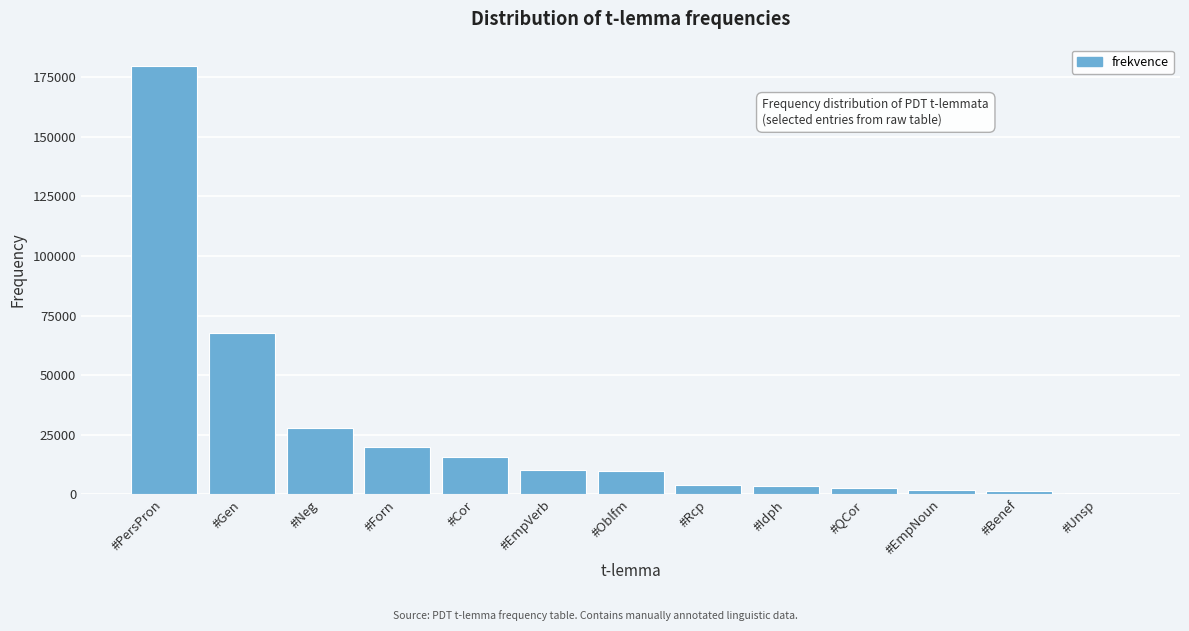

What is the sum of all values?

344203